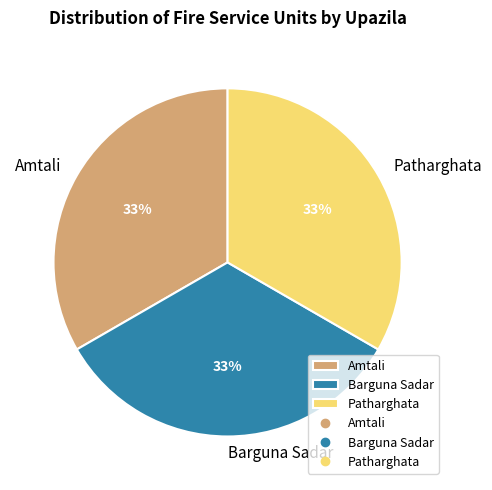

Combined, do Patharghata and Barguna Sadar account for over 50%?

Yes